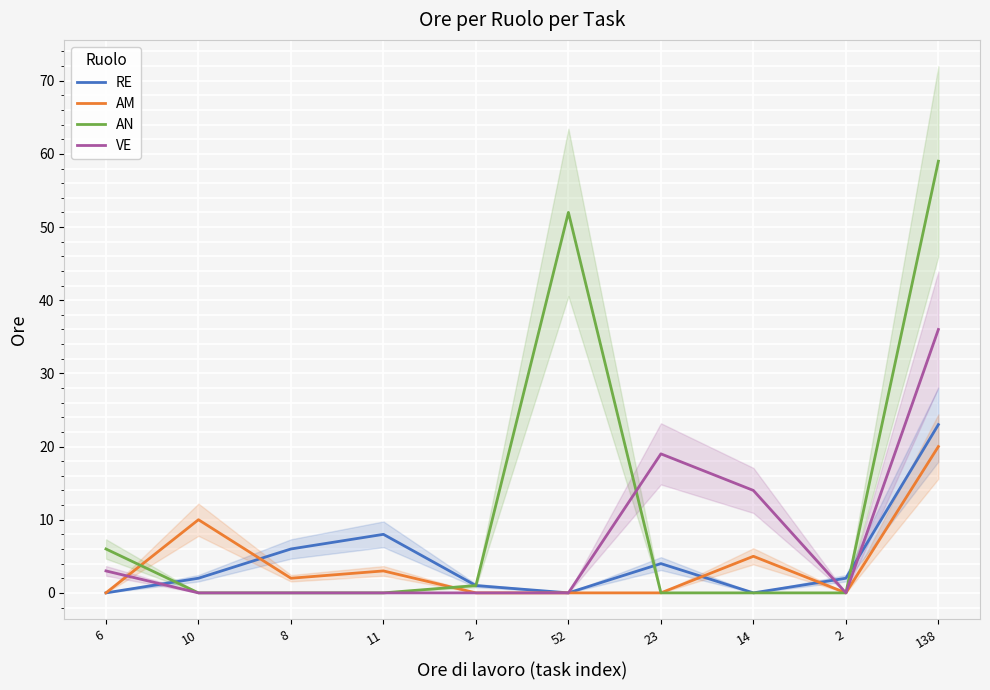

Which series has the largest total across all categories?

AN